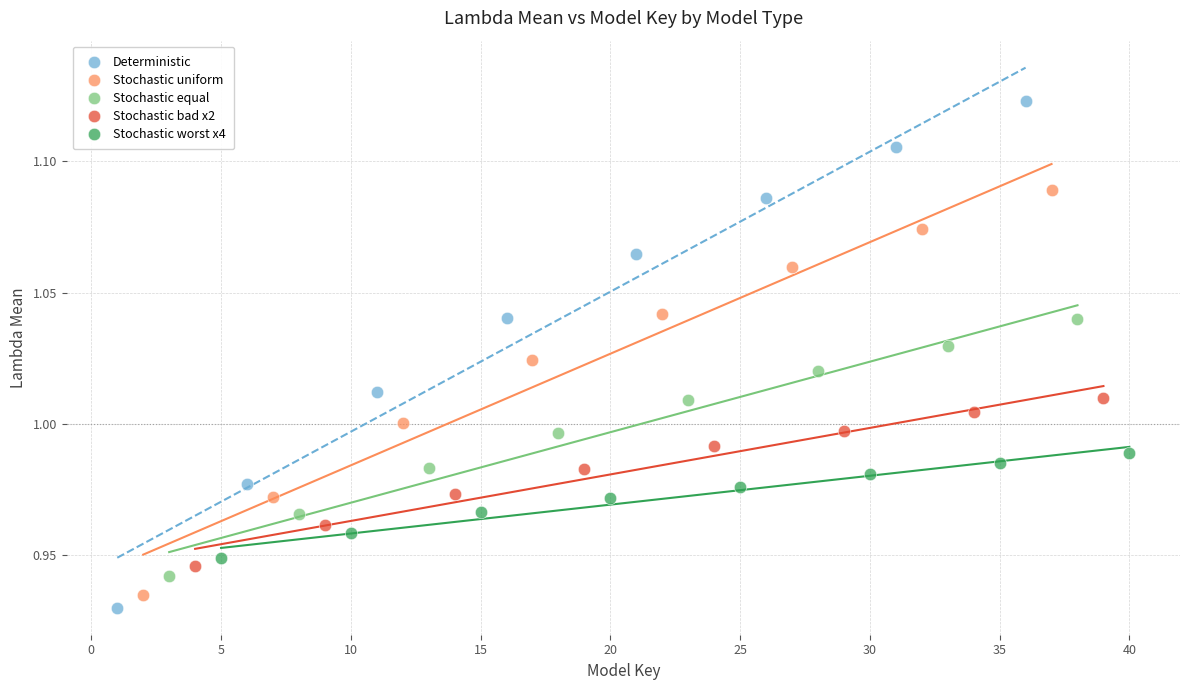

Which series contains the lowest Y value?

Deterministic